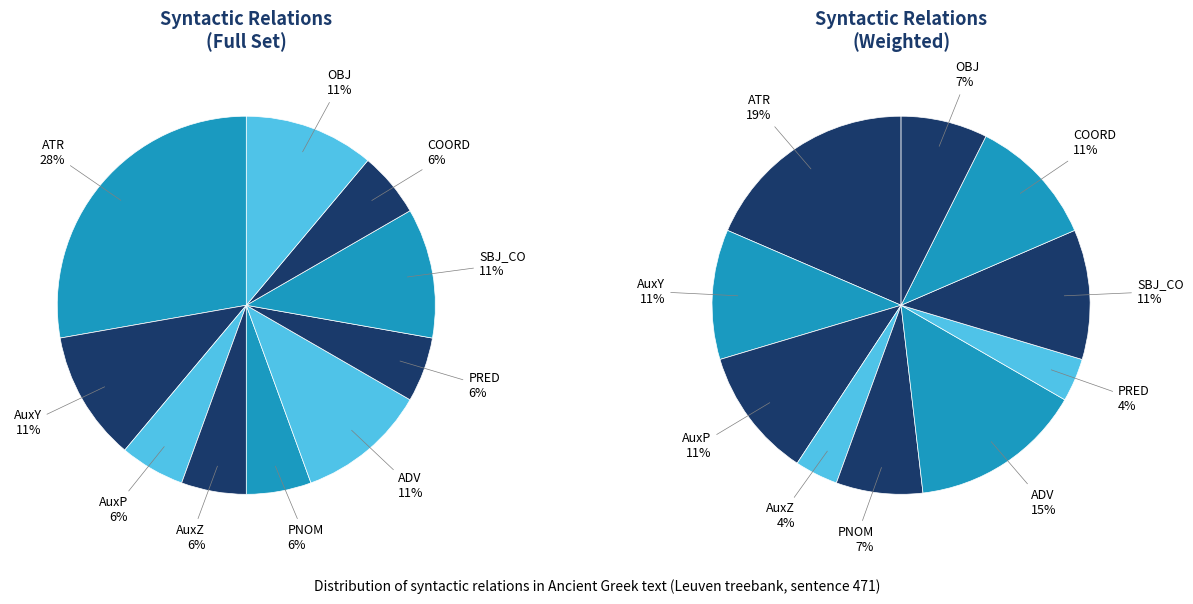

Is it true that ATR is 28% of the pie?

True